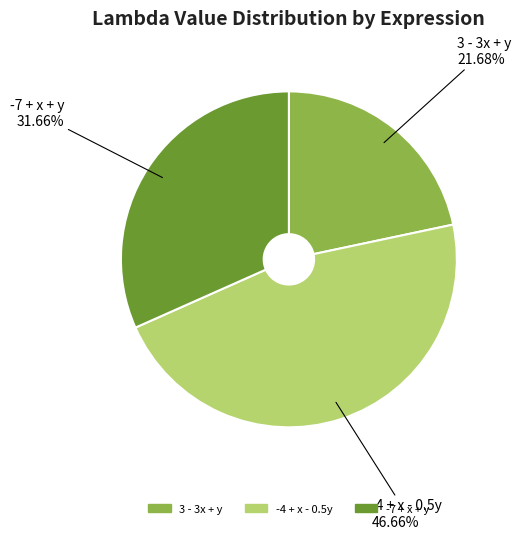

What portion of the pie excludes -7 + x + y?

68.3%